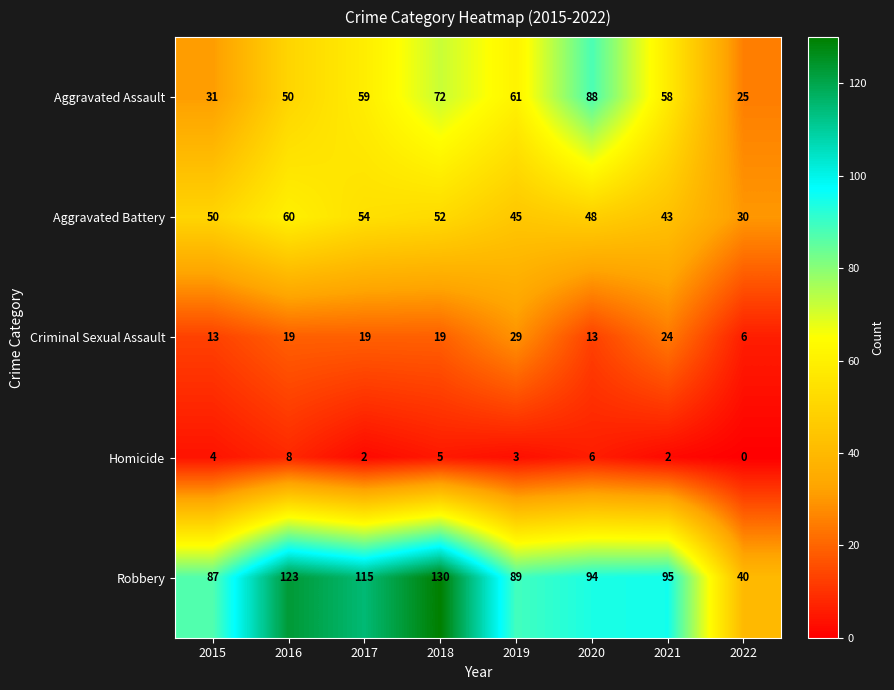

What is the difference between the maximum and minimum values in the Aggravated Battery series?

30